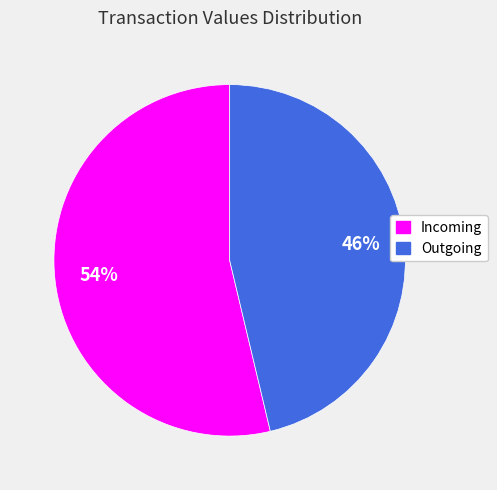

To the nearest percent, what is the average slice percentage?

50%